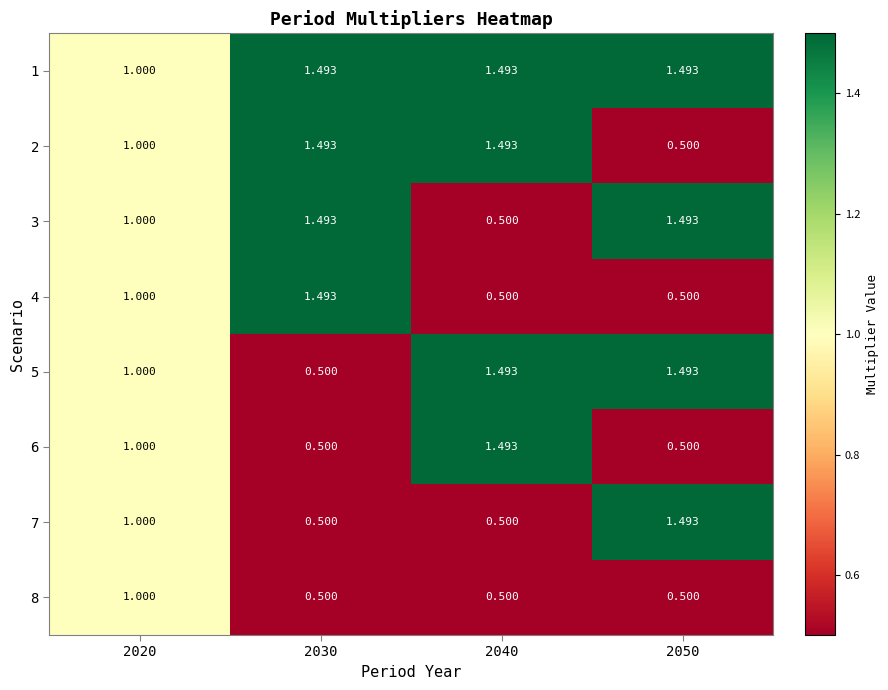

Is the value of 2 at 2030 greater than the value of 4 at 2050?

Yes